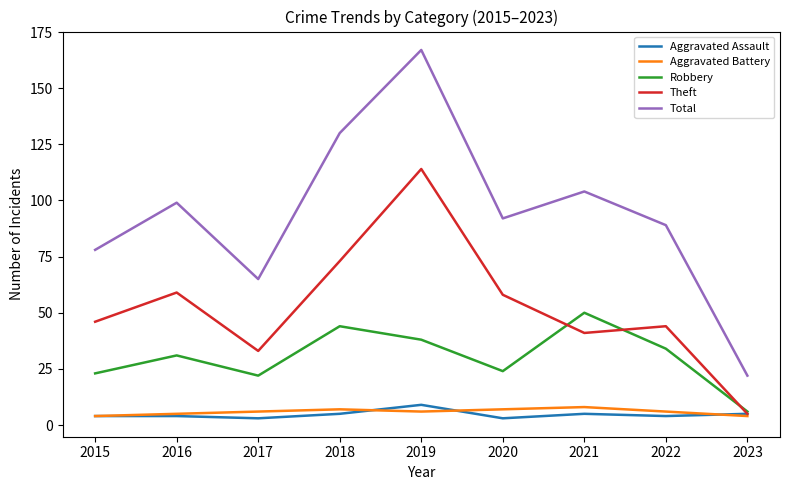

What is the total value across all series at 2015?

155